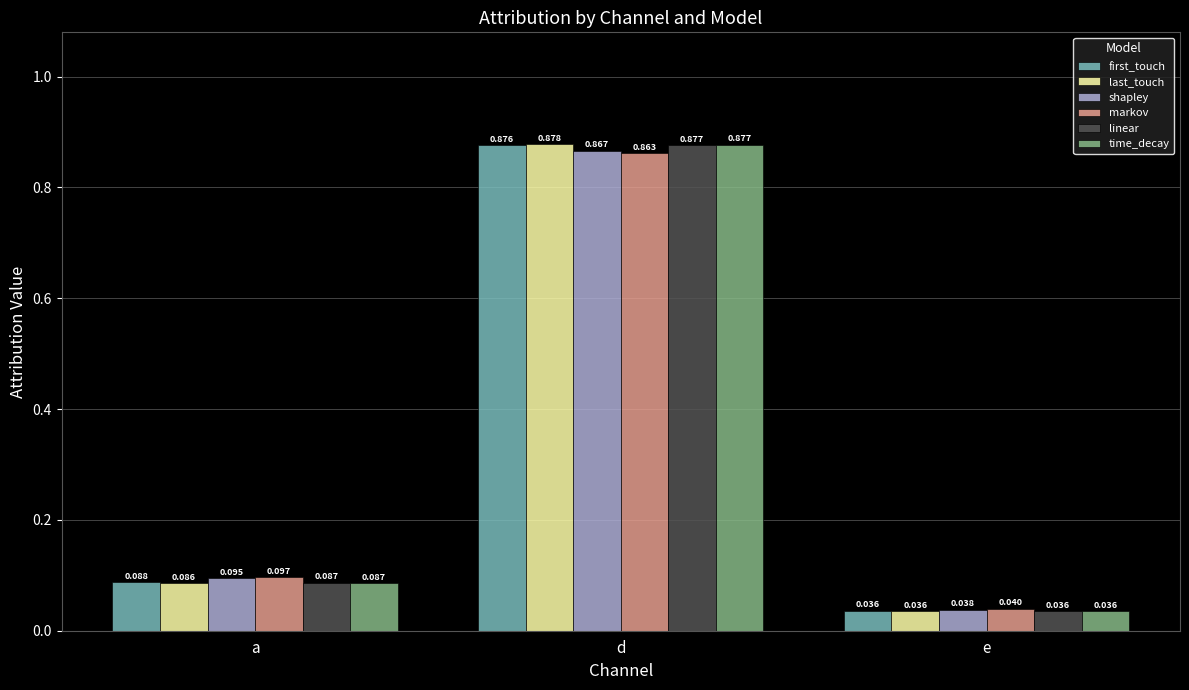

Is the value of time_decay at e greater than the value of markov at d?

No